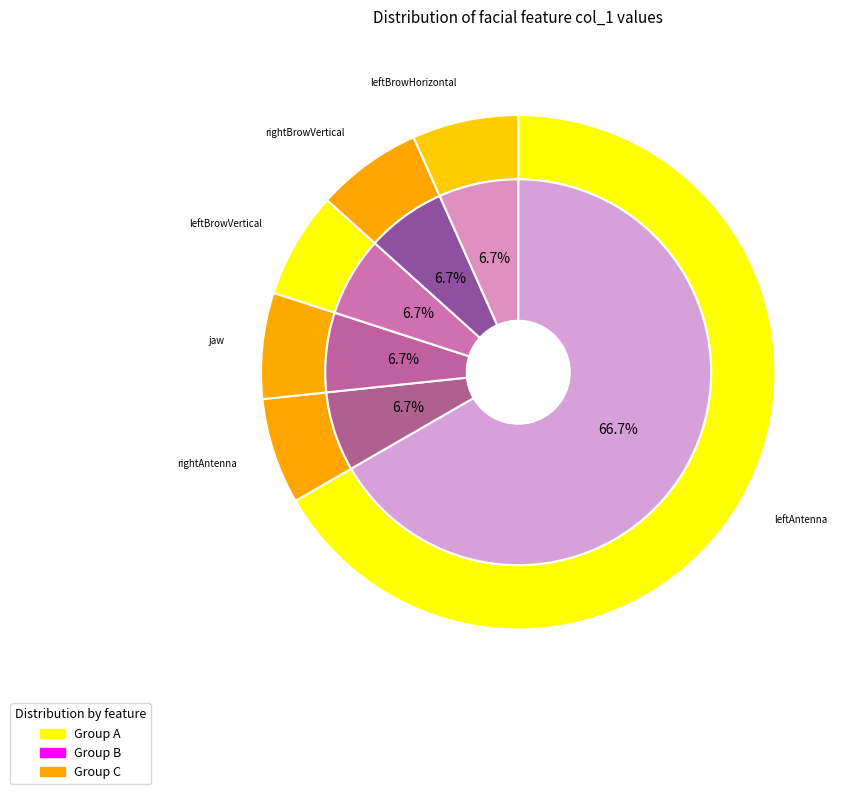

Which slice is the largest?

leftAntenna